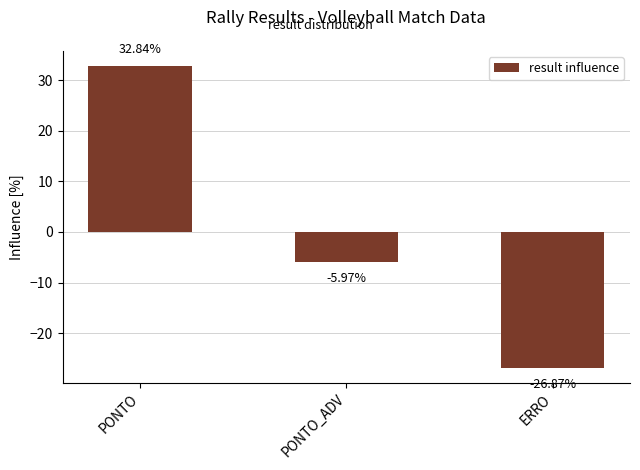

How many negative values are there?

2